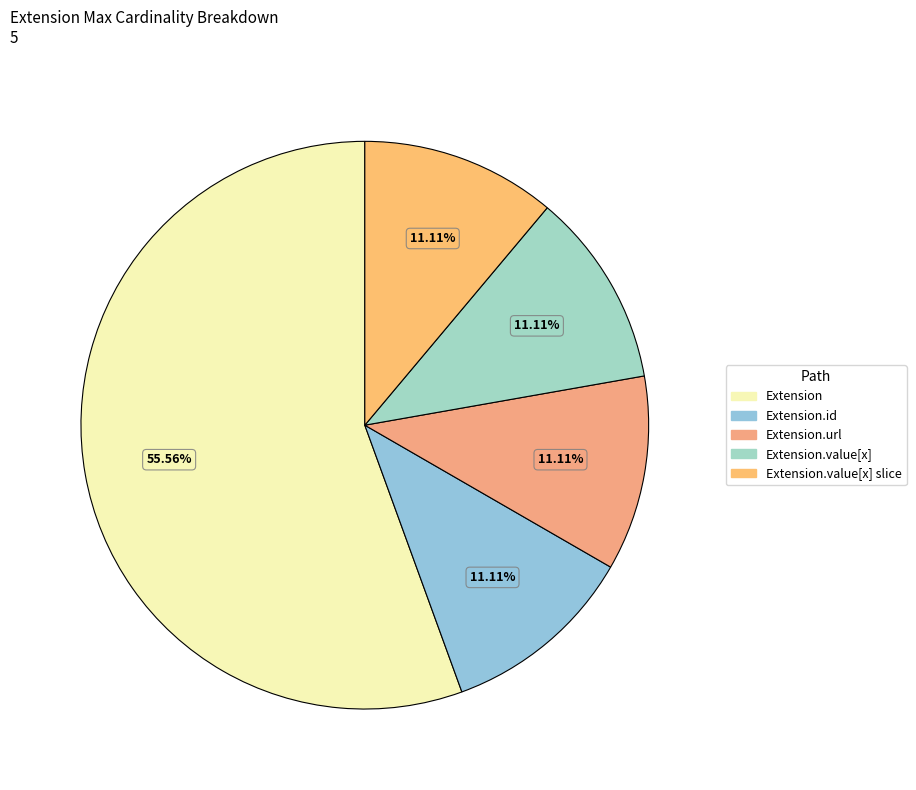

Count the number of slices in the pie.

5